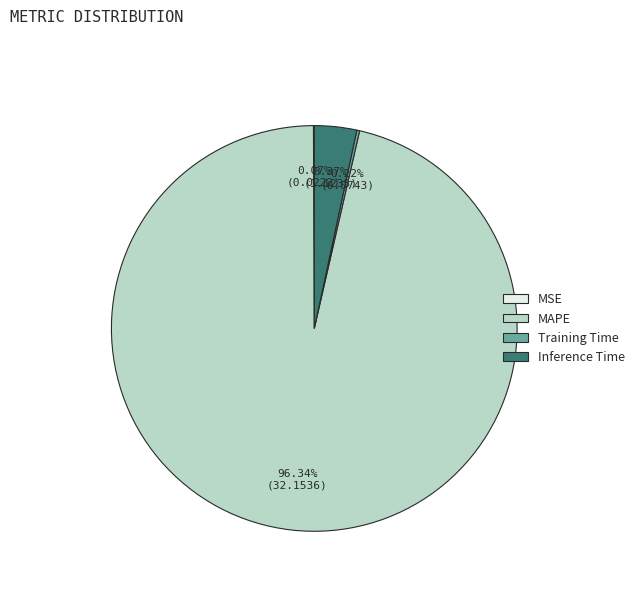

Which slice is the largest?

MAPE